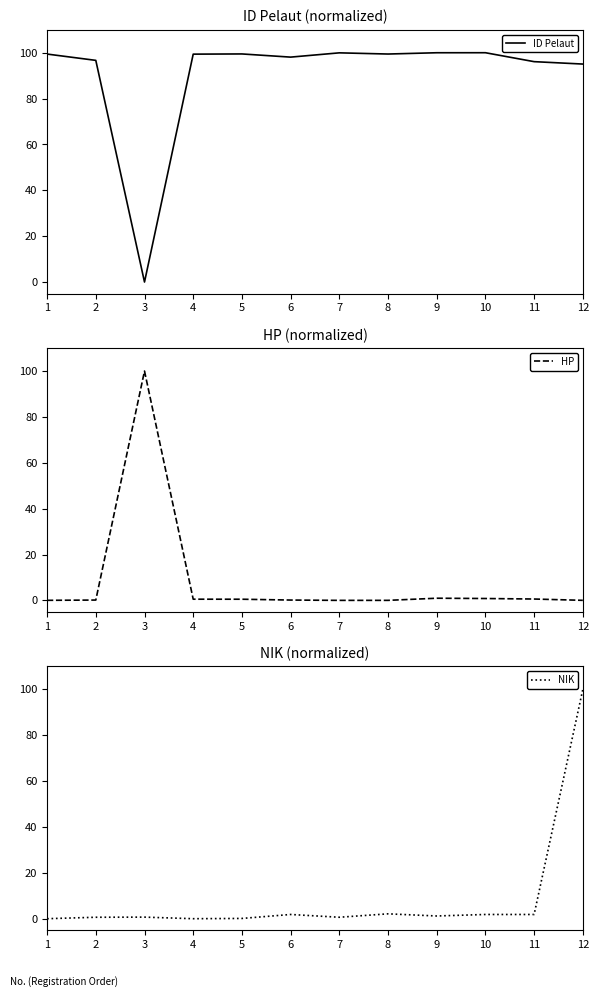

What is the total value across all series at 11?

98.5